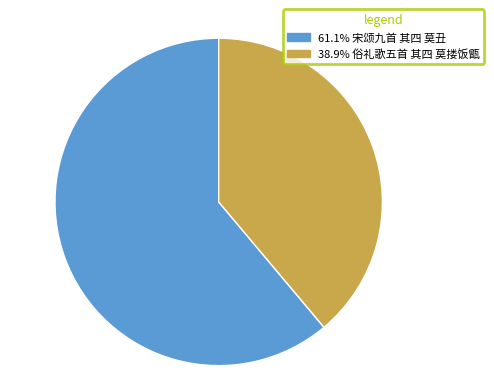

Is there any slice that represents more than half of the pie?

Yes